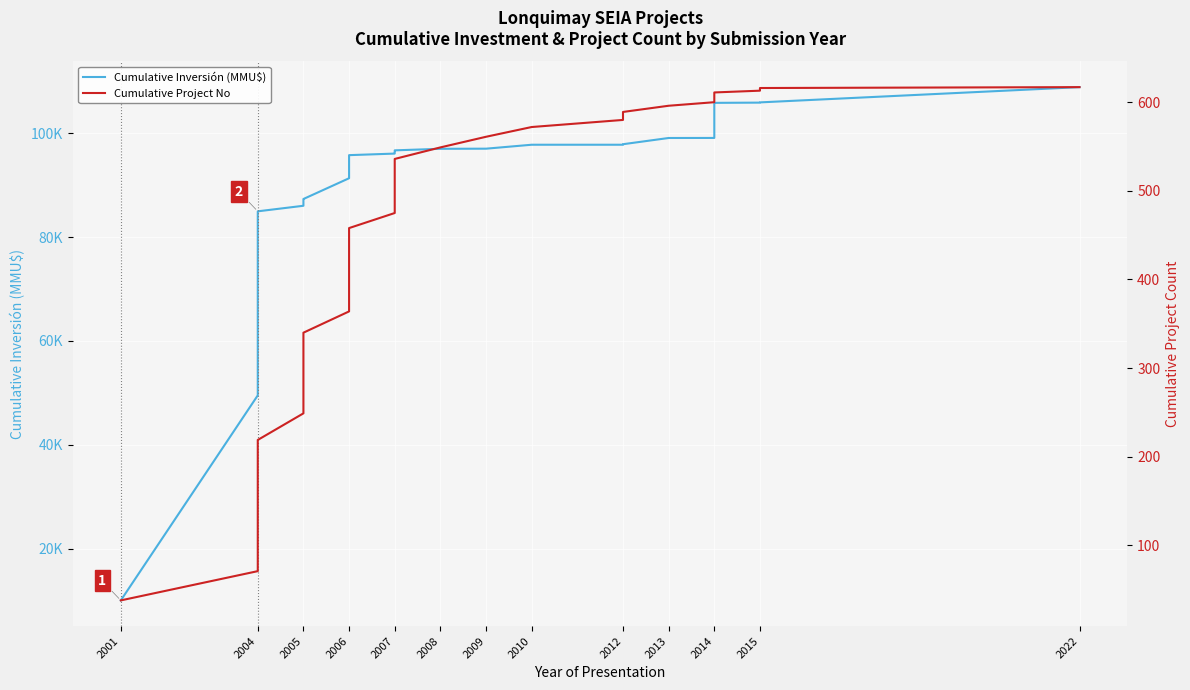

True or false: Cumulative Inversión (MMU$) has a value of 151043 at 2006.

False